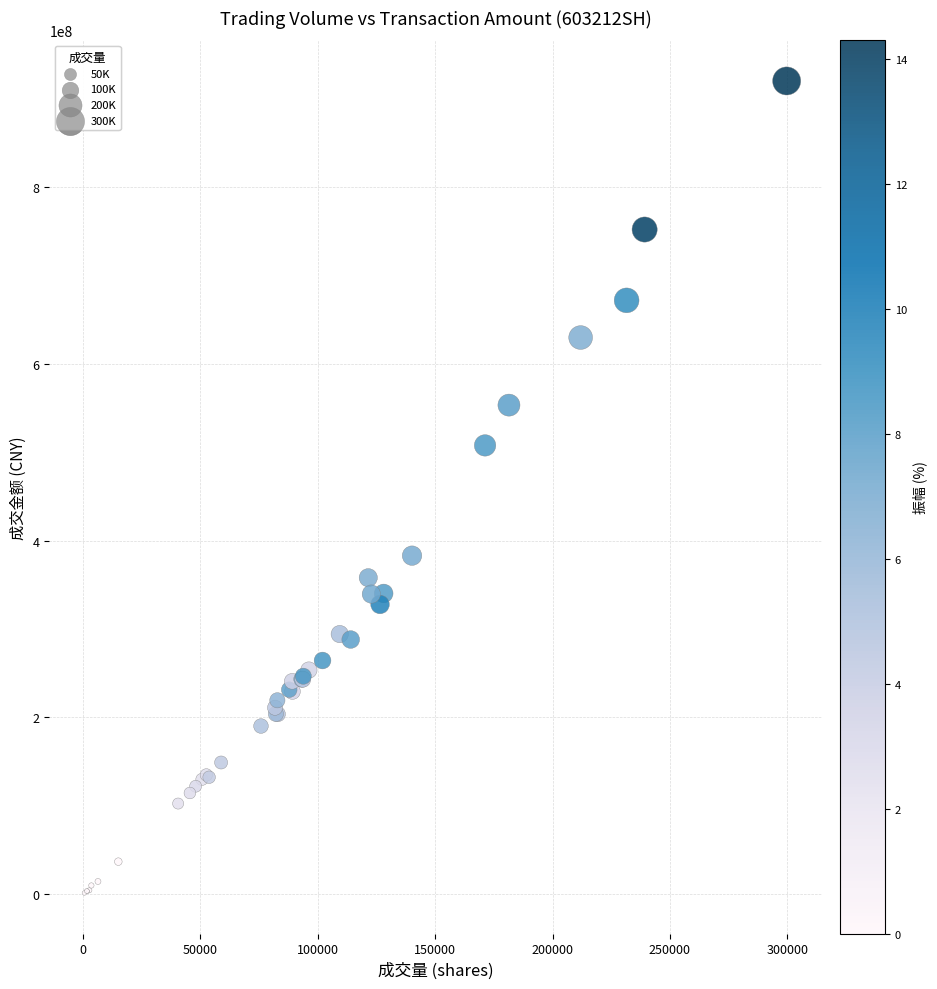

What Y value in the scatter plot is closest to 460725080?

507763568